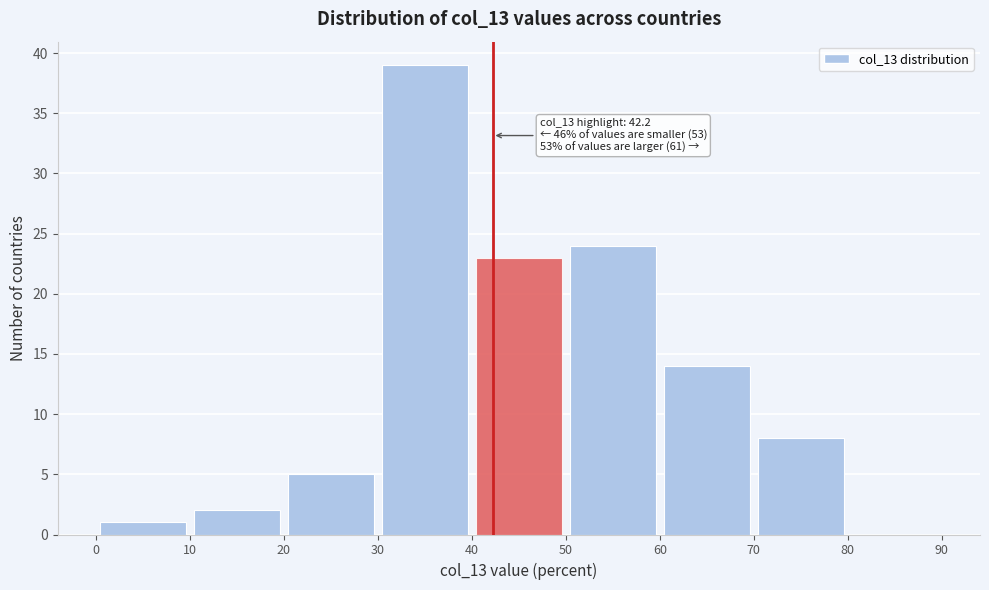

Which range on the x-axis has the tallest bar?

30 to 40